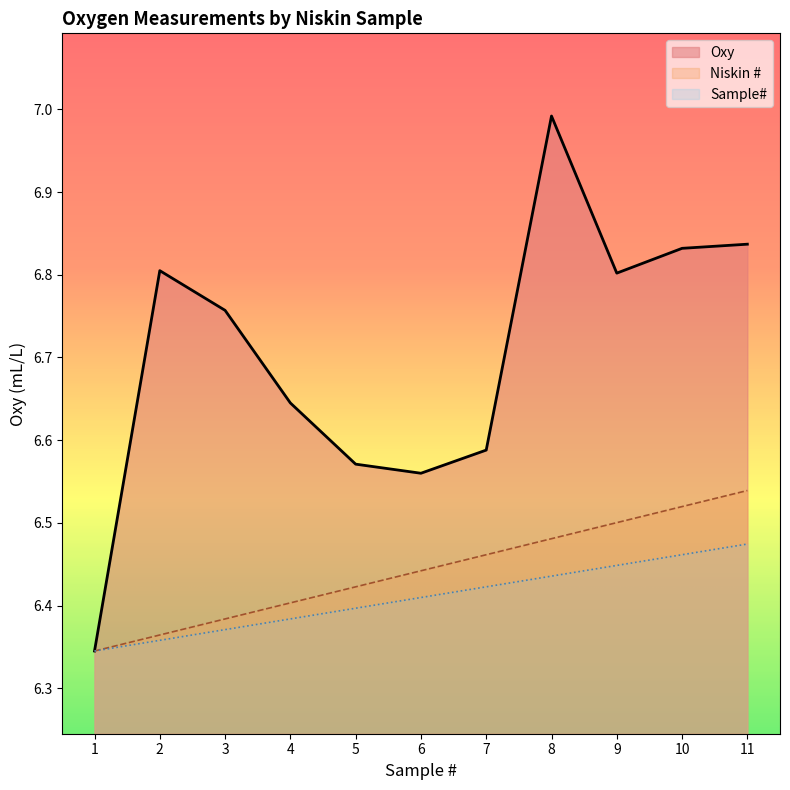

What is the difference between the second highest and minimum values in the Oxy series?

0.5